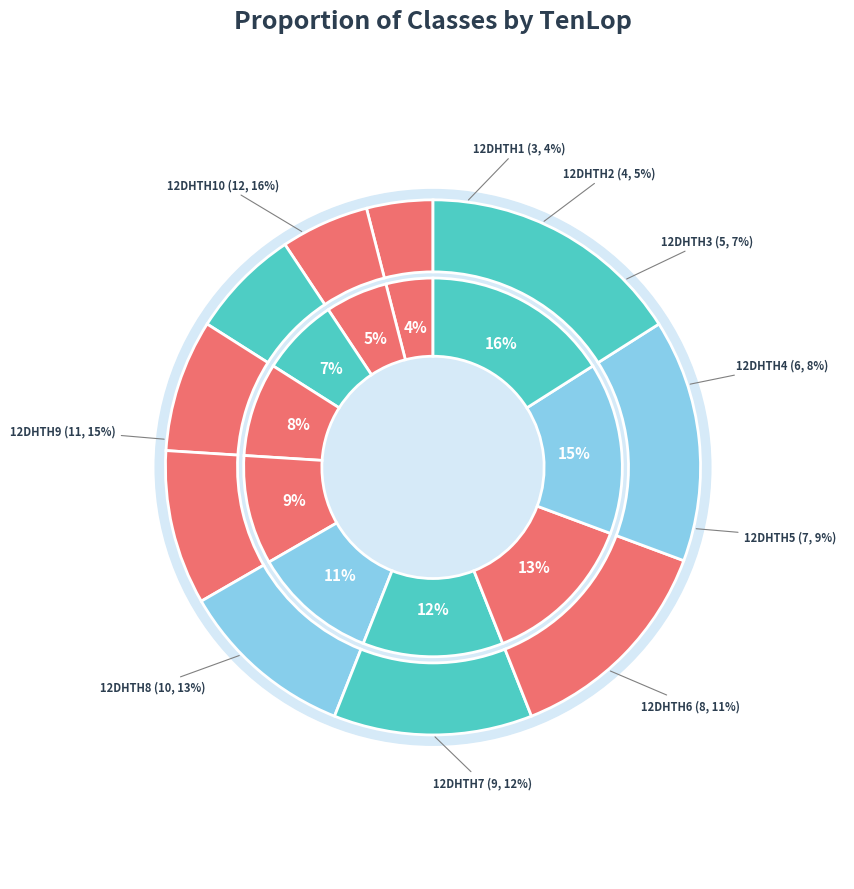

To the nearest percent, what is the combined percentage of 12DHTH6 and 12DHTH8?

24%